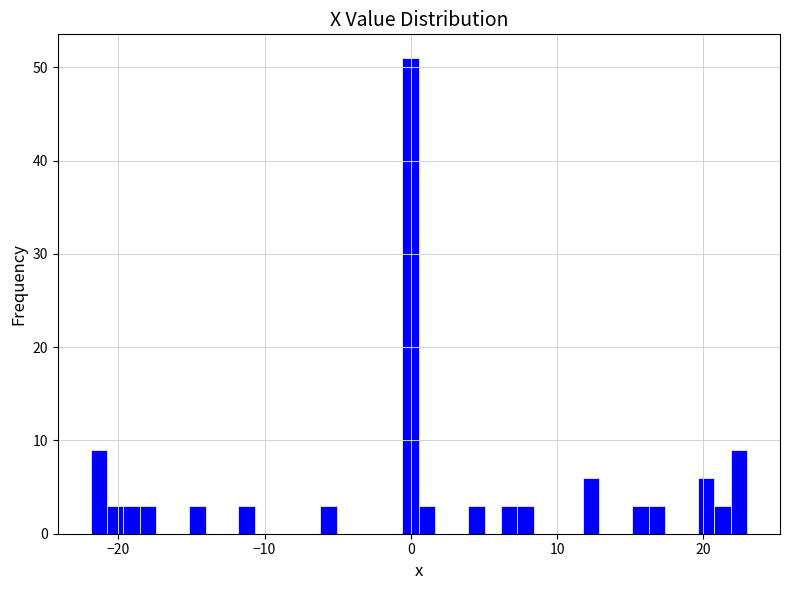

Read against the x-axis, roughly where is the centre of the tallest bar?

0